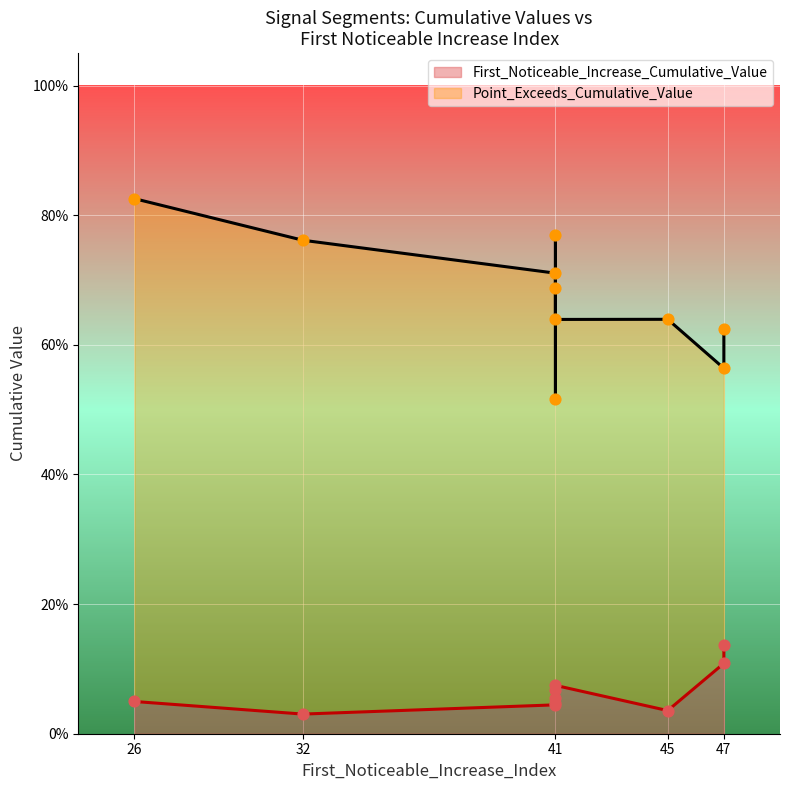

Which series contains the lowest Y value?

First_Noticeable_Increase_Cumulative_Value